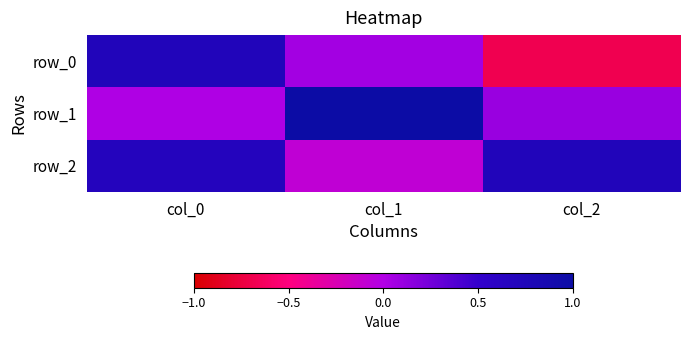

Is it true that row_0 equals 0.1 at col_1?

False